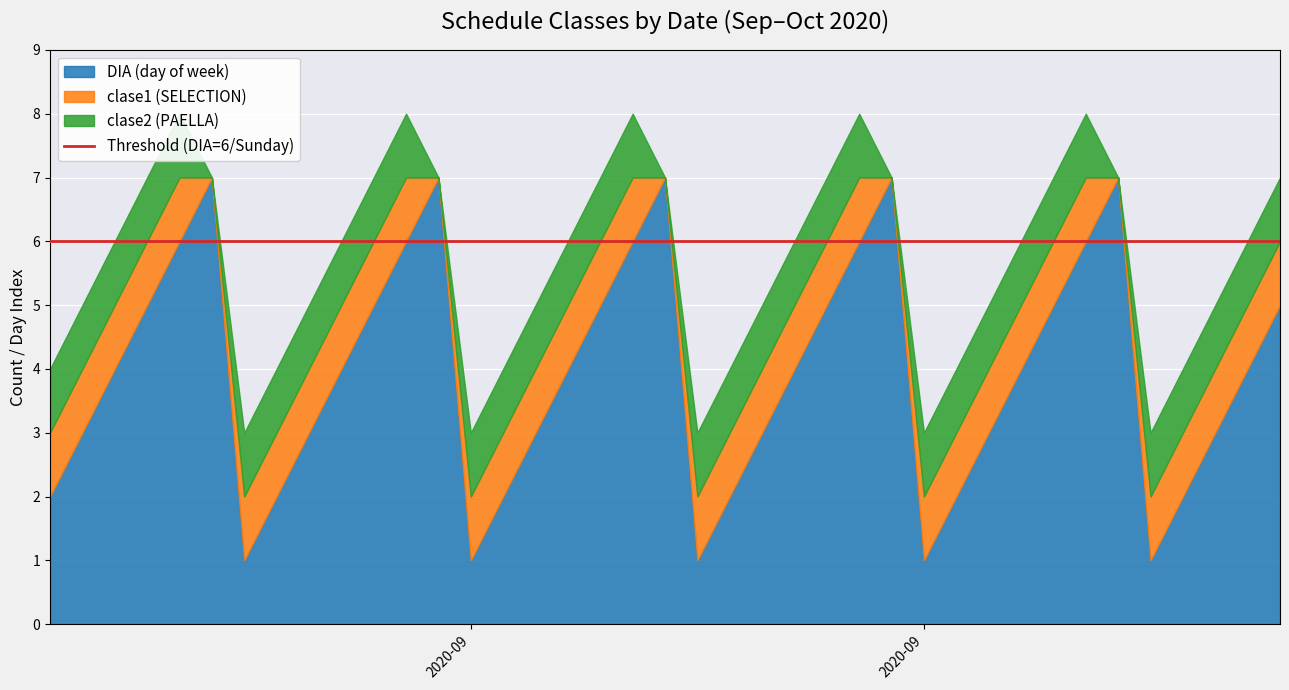

True or false: DIA (day of week) has a value of 6 at 2020-09-24.

False